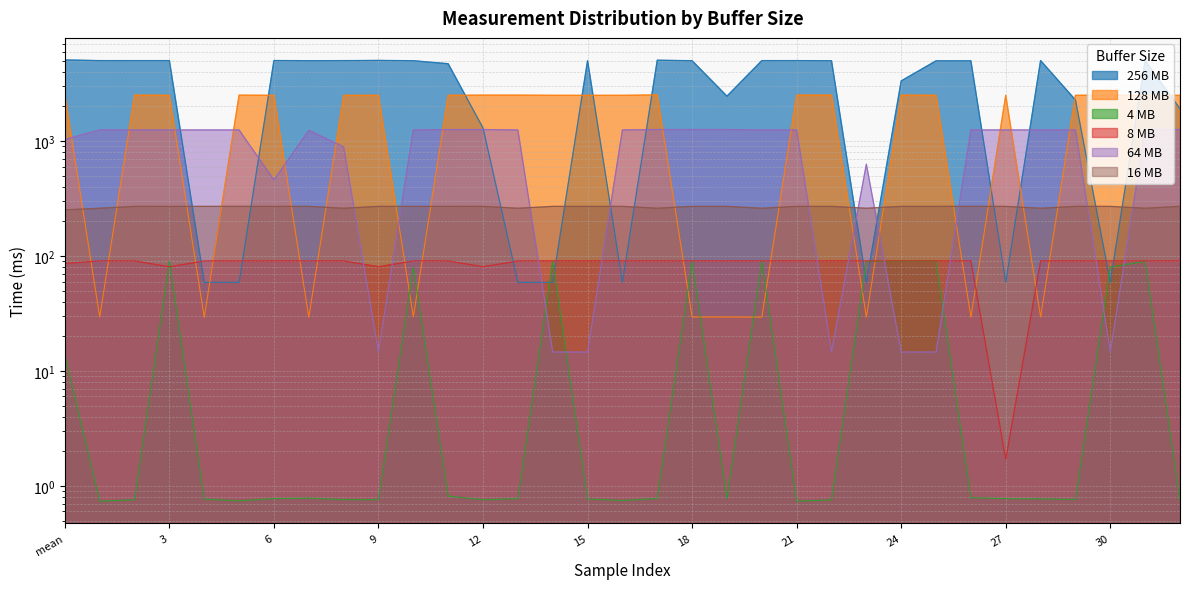

After their last crossing, which series has the higher values: 16 MB or 128 MB?

128 MB